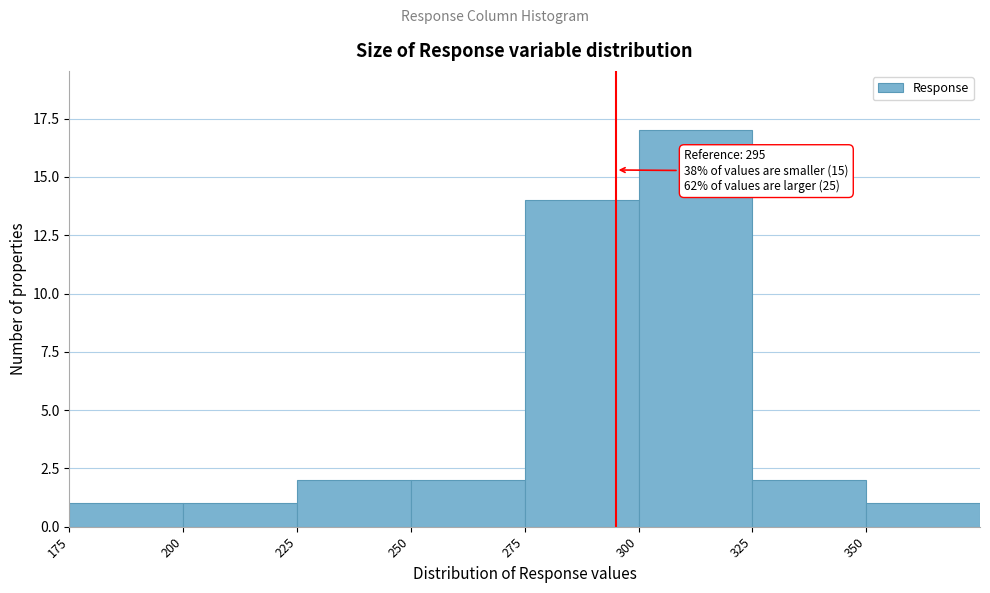

Which range on the x-axis has the tallest bar?

300 to 325